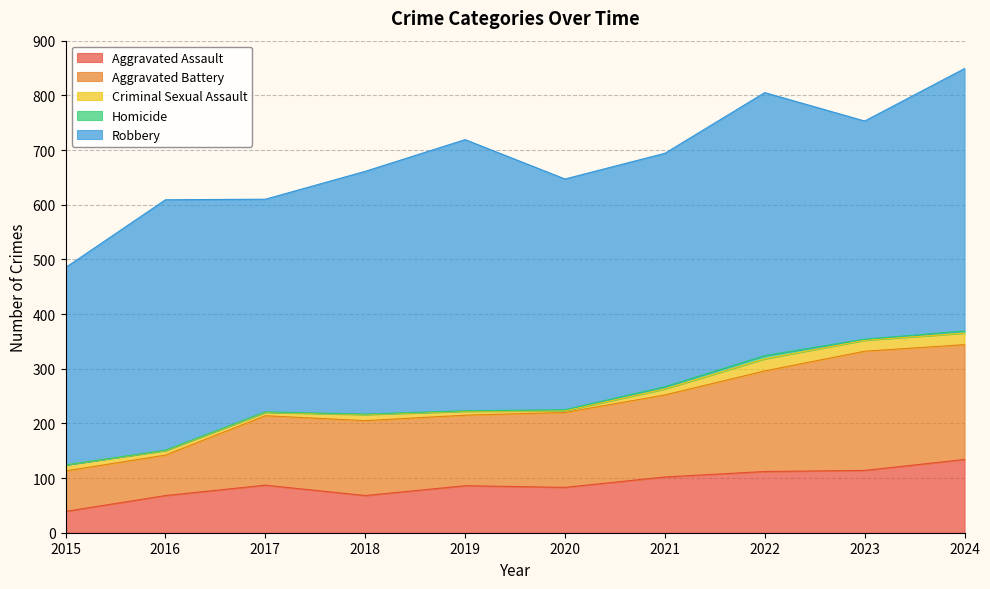

How many distinct data groups are displayed?

5